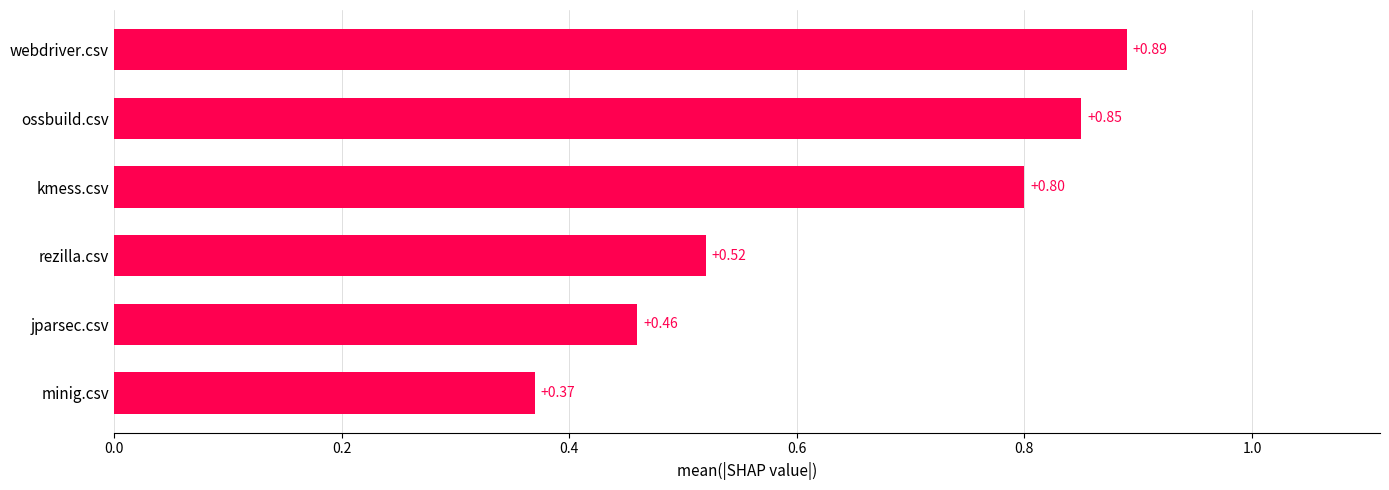

What is the average value?

0.6